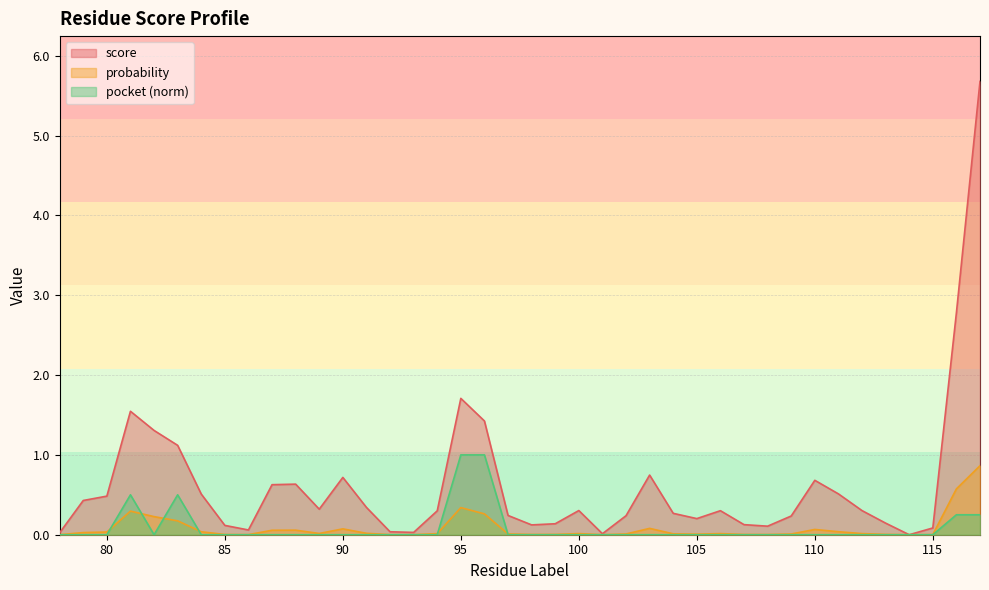

At which label is pocket closest to 0?

78